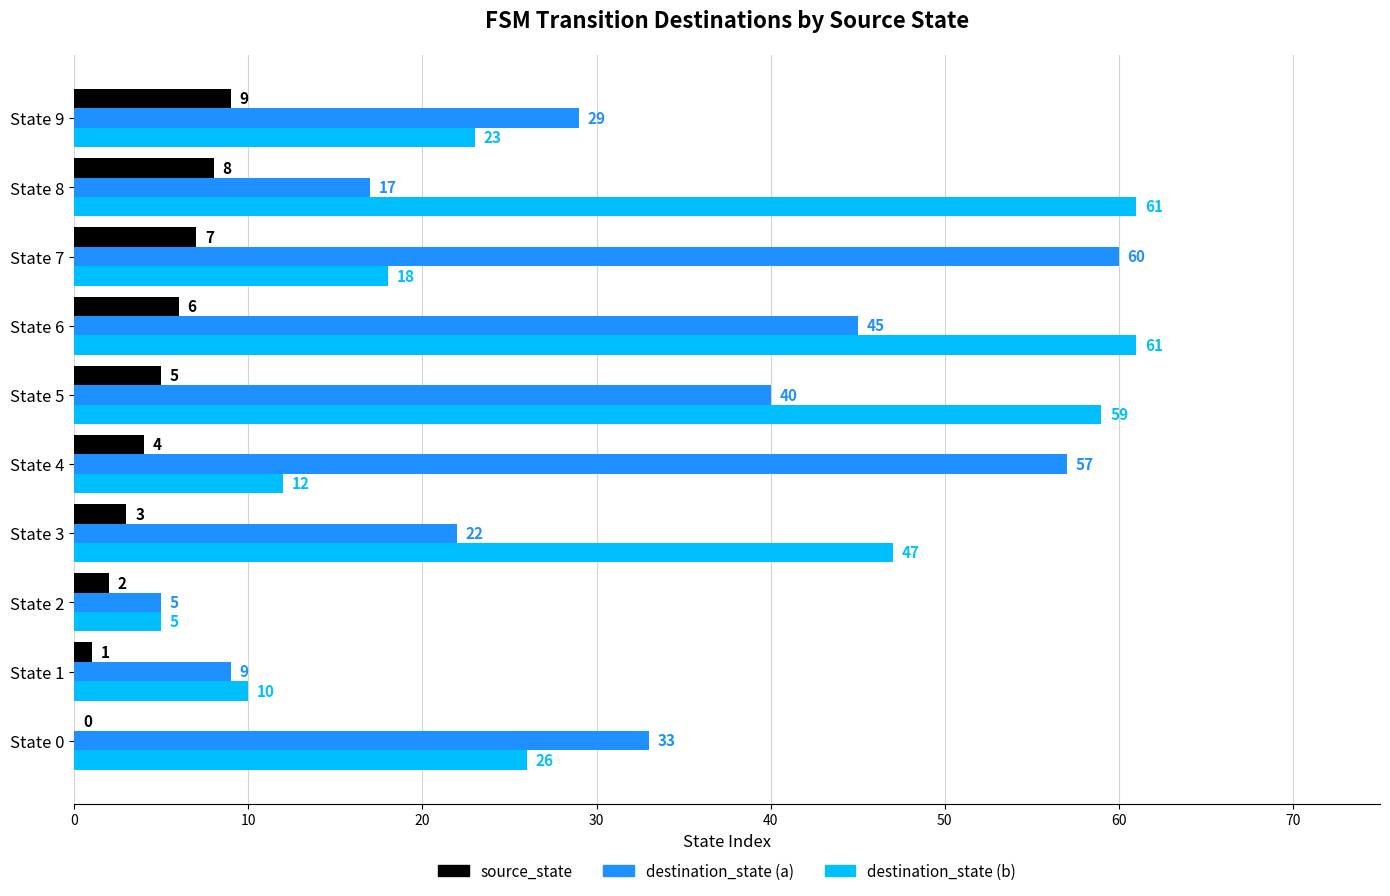

At which label is destination_state (a) closest to 32?

State 0